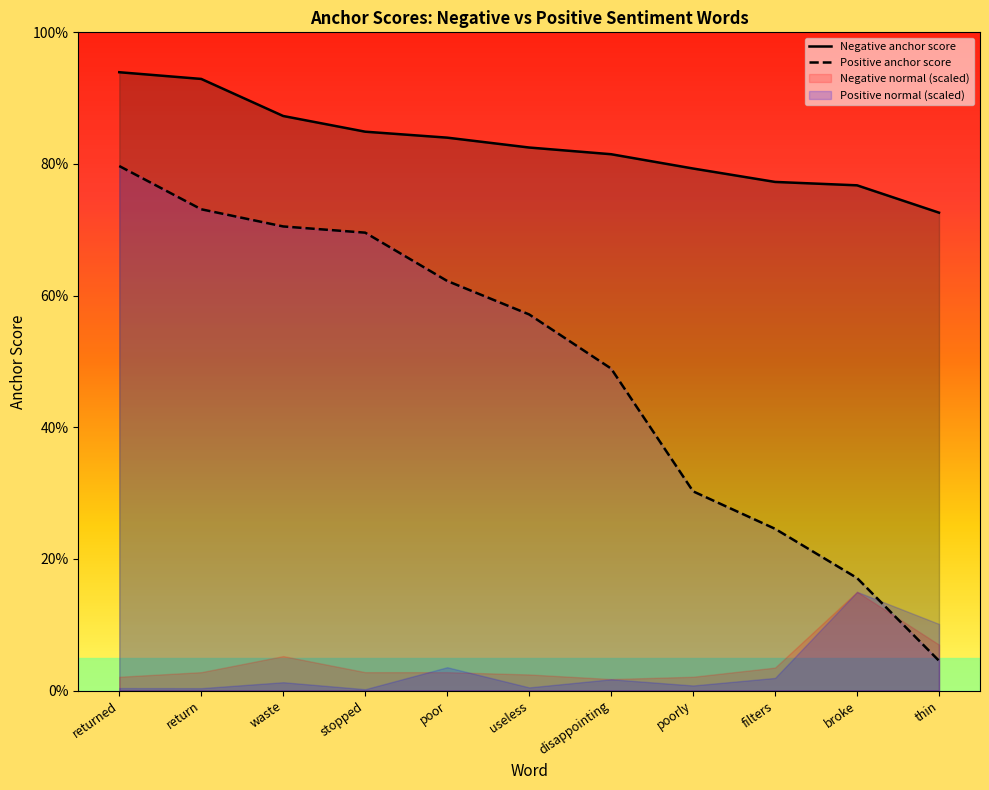

Reading right to left, transcribe all the data shown in this chart.

negative anchor score: 0.7	0.8	0.8	0.8	0.8	0.8	0.8	0.8	0.9	0.9	0.9
positive anchor score: 0.0	0.2	0.2	0.3	0.5	0.6	0.6	0.7	0.7	0.7	0.8